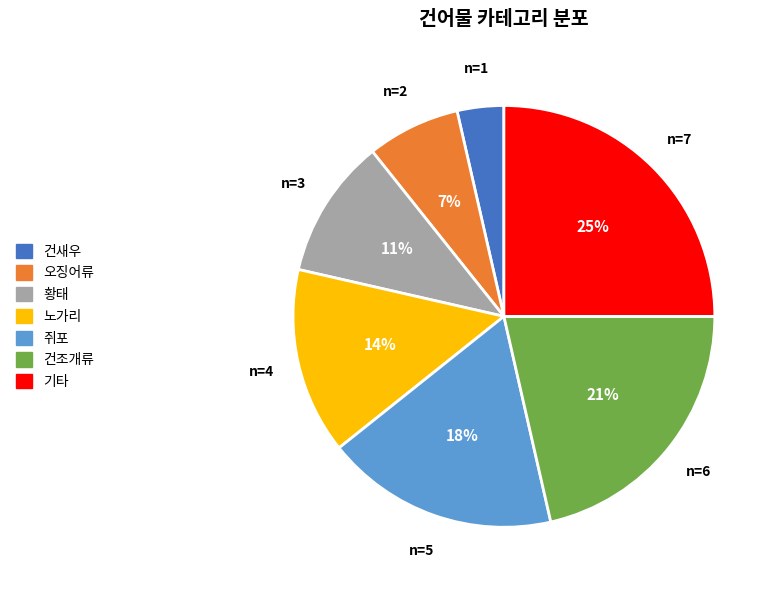

True or false: 노가리 accounts for 27% of the total.

False